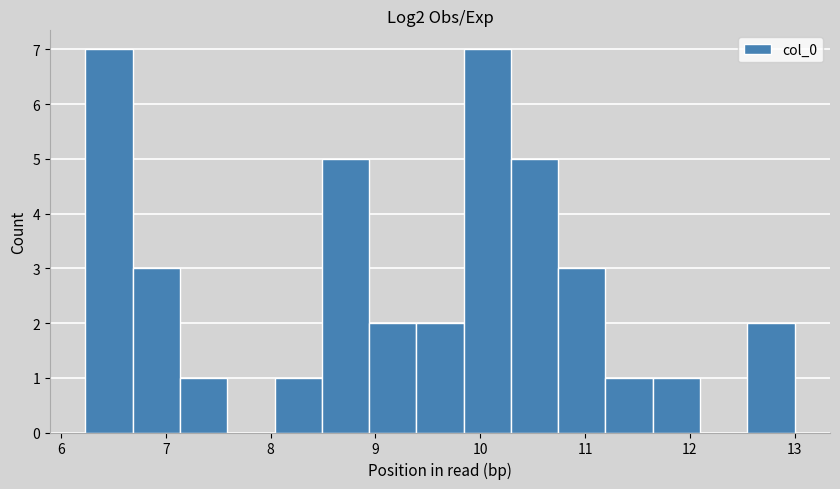

What is the height of the bar covering 11.2 to 11.6 on the x-axis? Neither the bar edges nor the heights are printed on the chart, so give them approximately, as read against the axes.

1